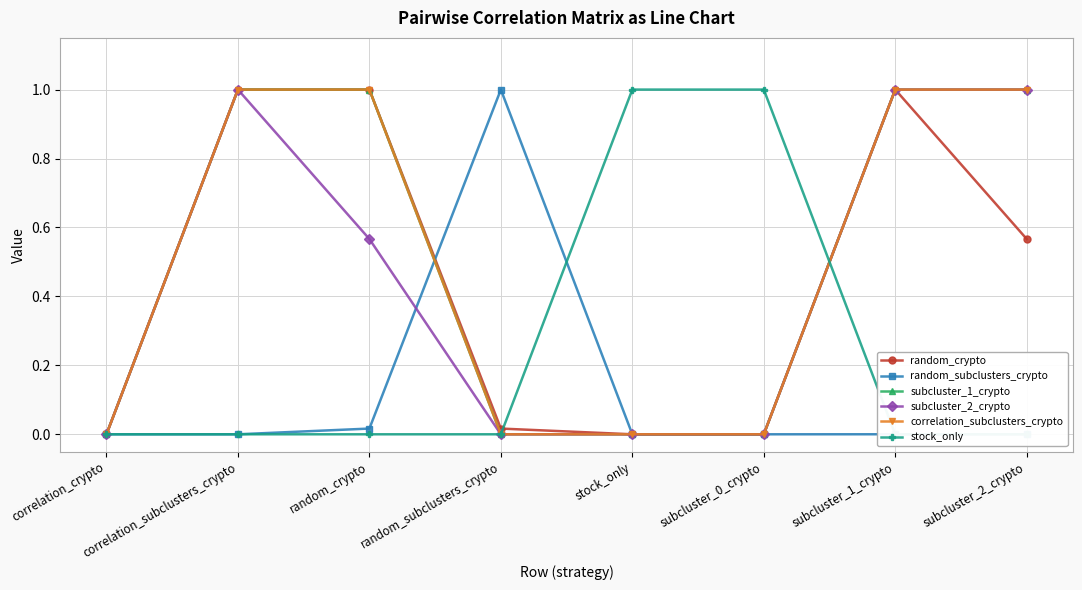

Is this an area chart (filled region under the line)?

No